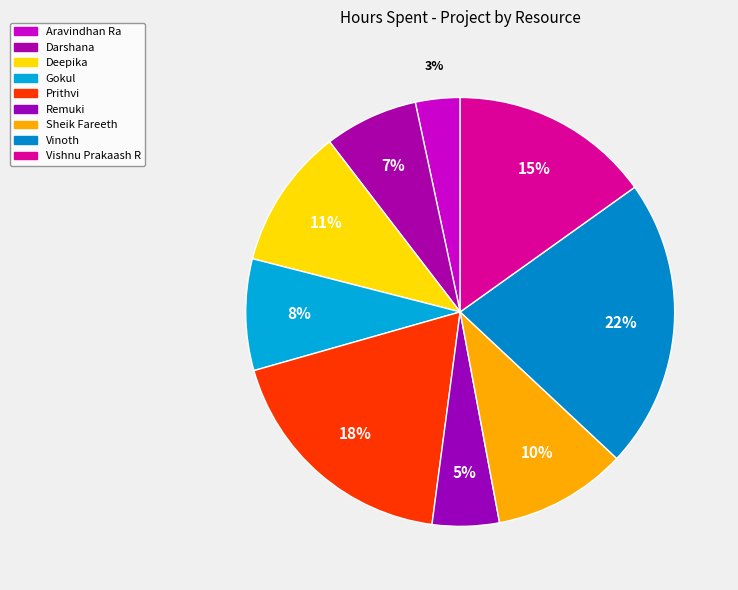

Does Darshana represent more than half of the total?

No